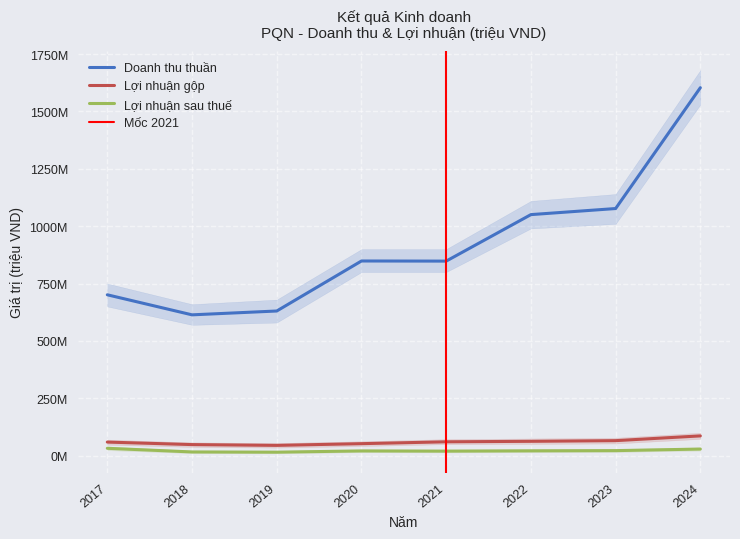

What is the value of the Doanh thu thuần point at the 5th from the left?

847731971